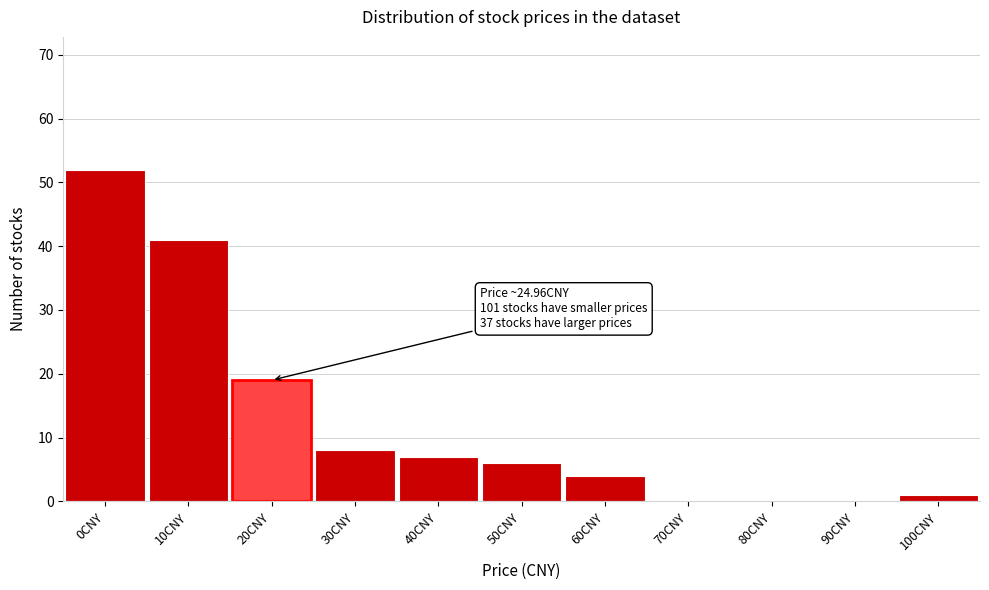

Reading right to left, what are all the values shown in this chart?

100CNY=1	90CNY=0	80CNY=0	70CNY=0	60CNY=4	50CNY=6	40CNY=7	30CNY=8	20CNY=19	10CNY=41	0CNY=52